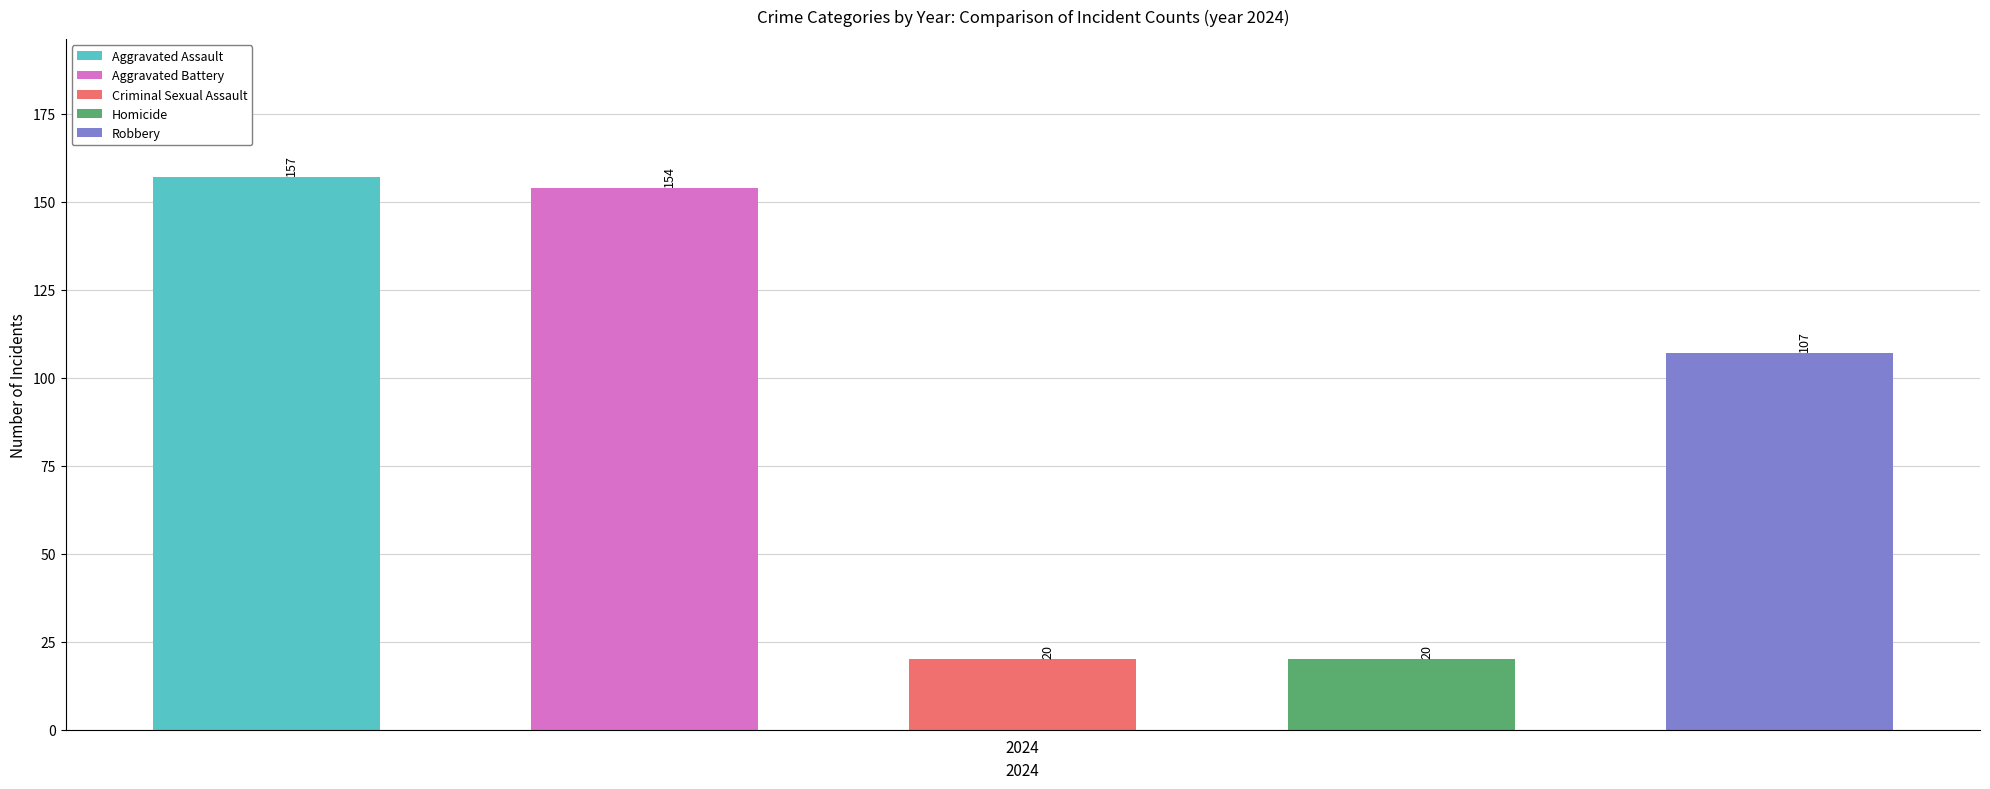

What is the value of the 4th bar from the left?

20